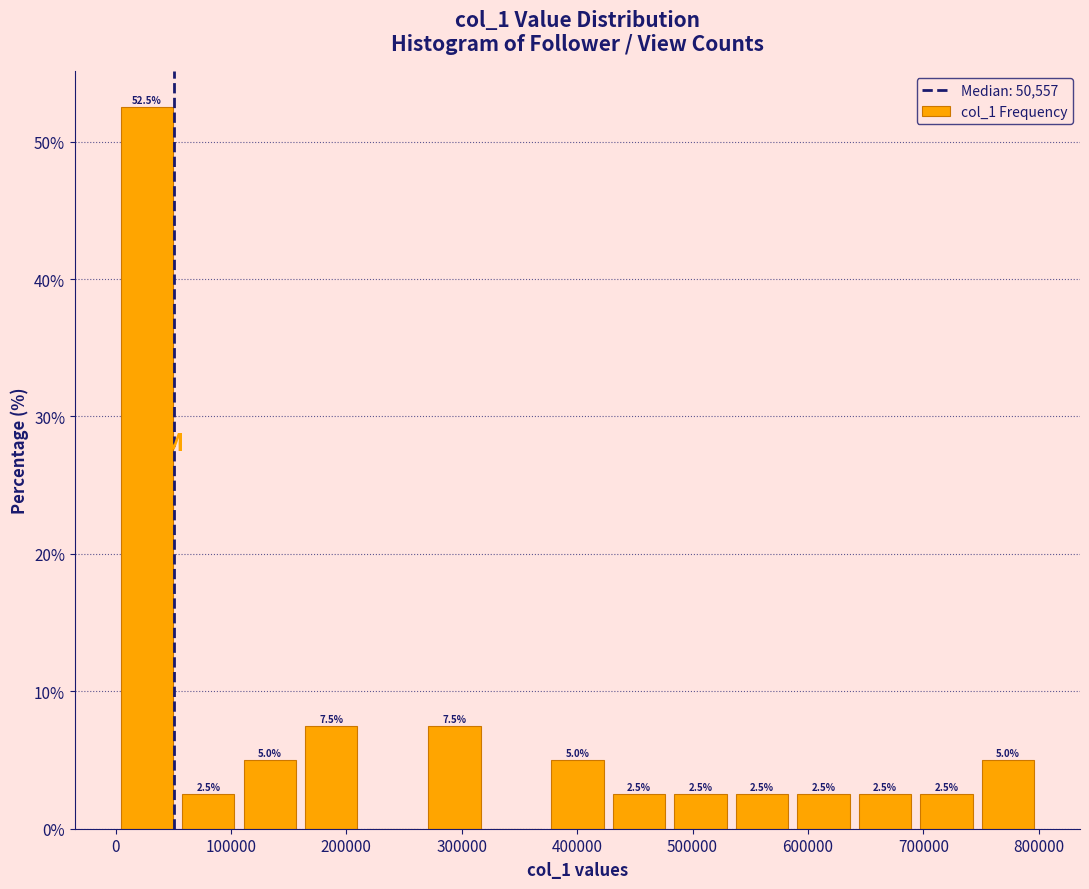

Over which range of the x-axis is the bar tallest?

0 to 50000